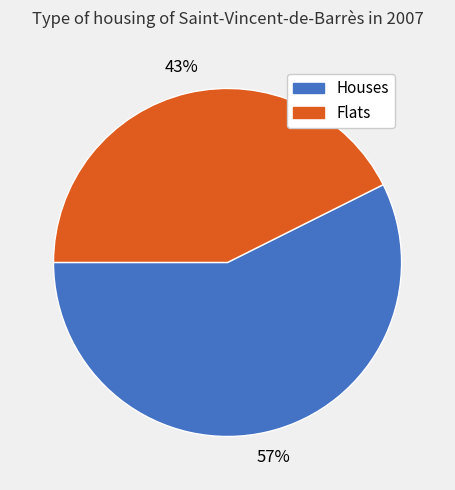

Is there any slice that represents more than half of the pie?

Yes